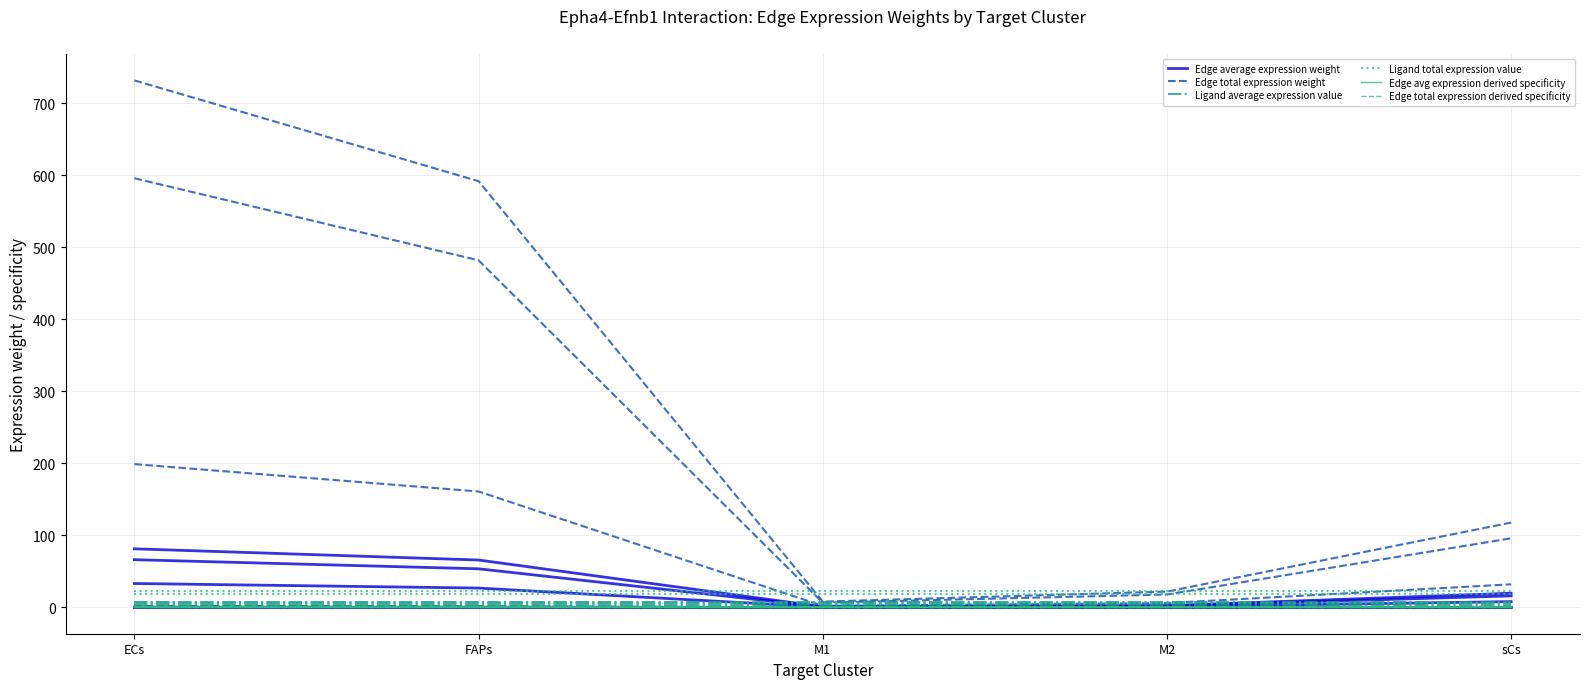

What position from the right is M2?

2